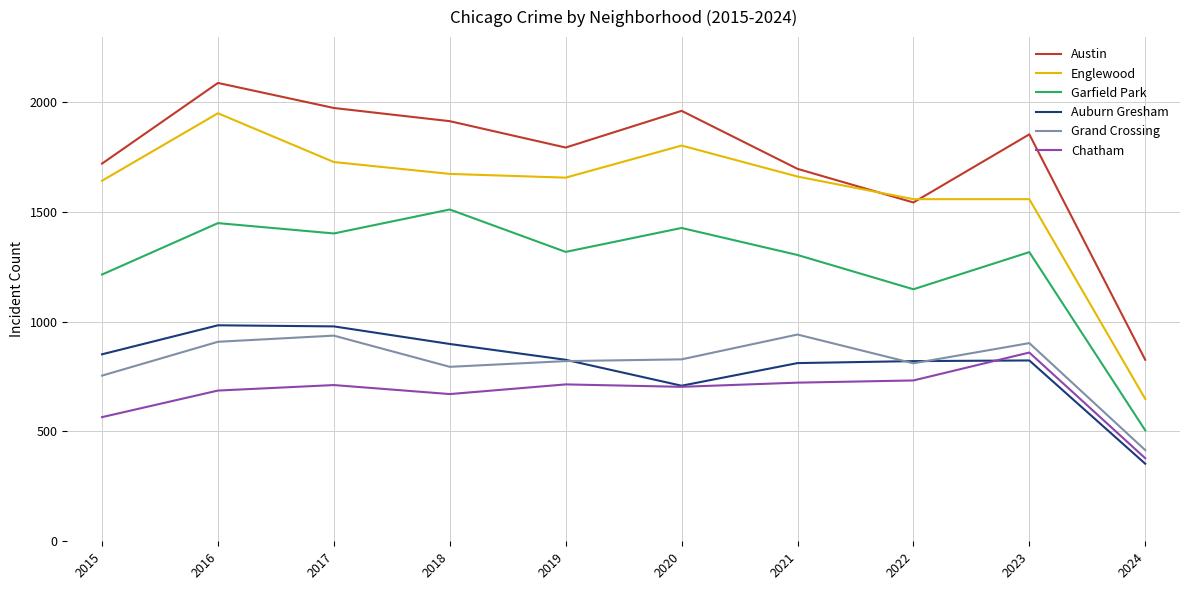

What are all the series names shown in the legend?

Austin, Englewood, Garfield Park, Auburn Gresham, Grand Crossing, Chatham